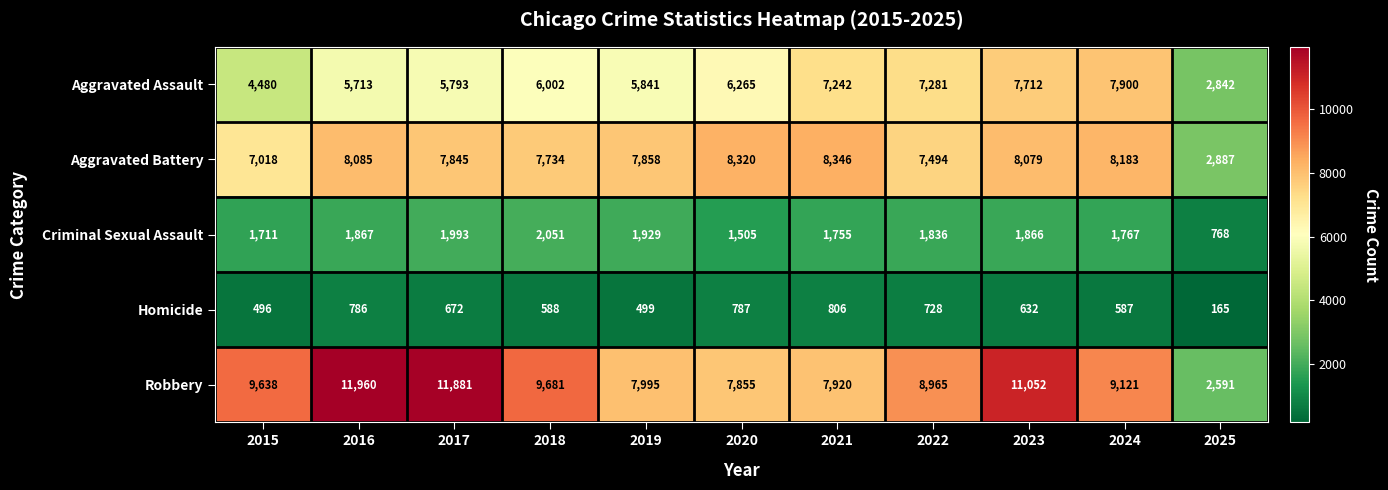

Rank the series by their maximum value, from highest to lowest.

Robbery, Aggravated Battery, Aggravated Assault, Criminal Sexual Assault, Homicide